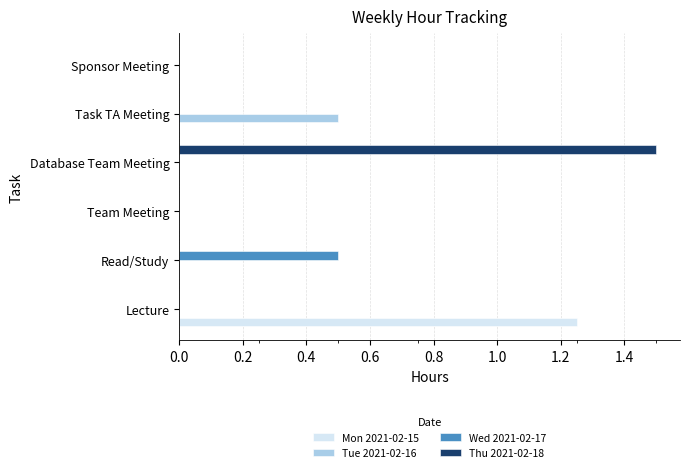

What is the total value across all series at Database Team Meeting?

1.5